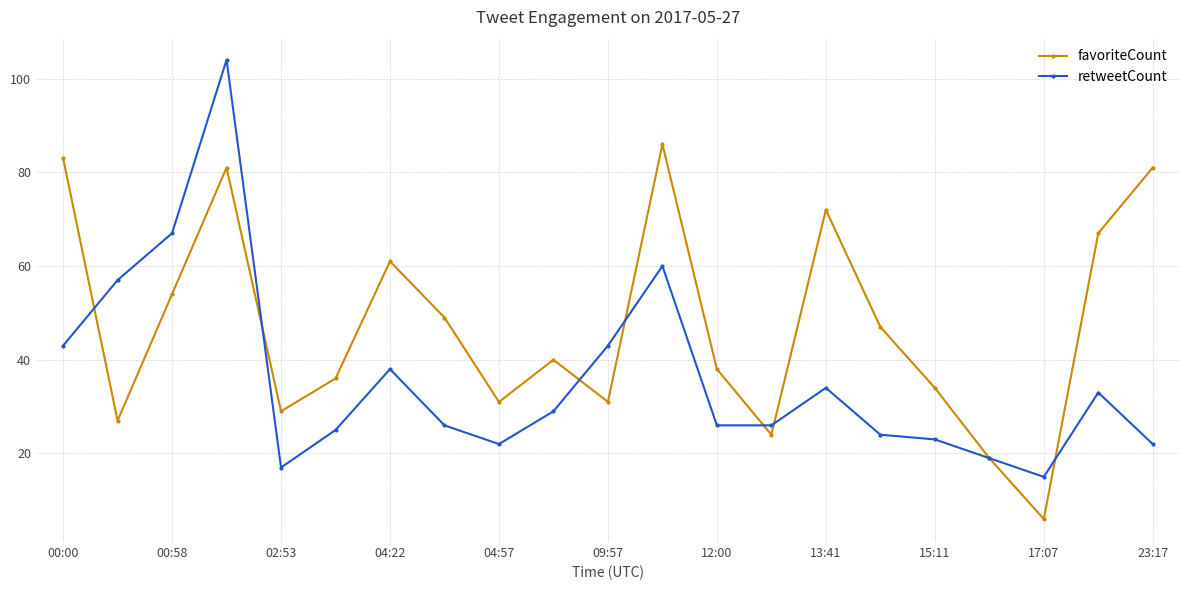

What is the highest value of the favoriteCount series?

86